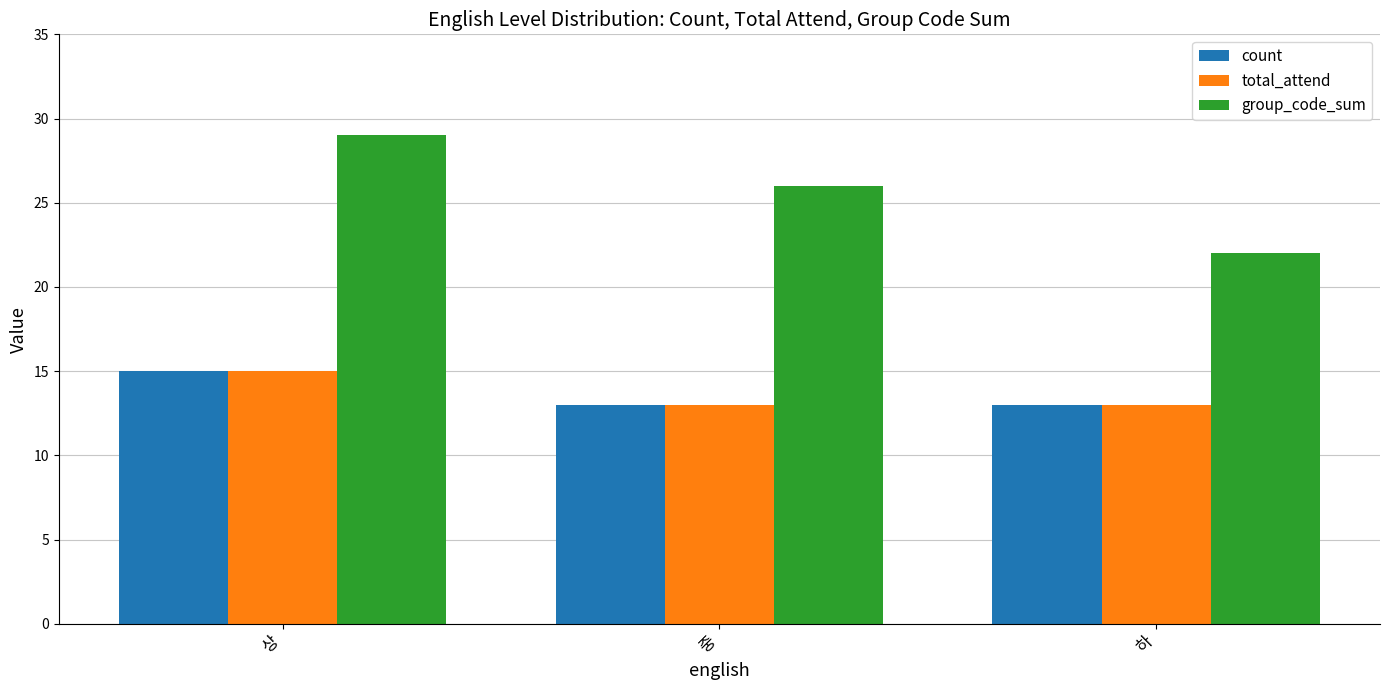

Reading left to right, transcribe all the data shown in this chart.

count: 15	13	13
total_attend: 15	13	13
group_code_sum: 29	26	22